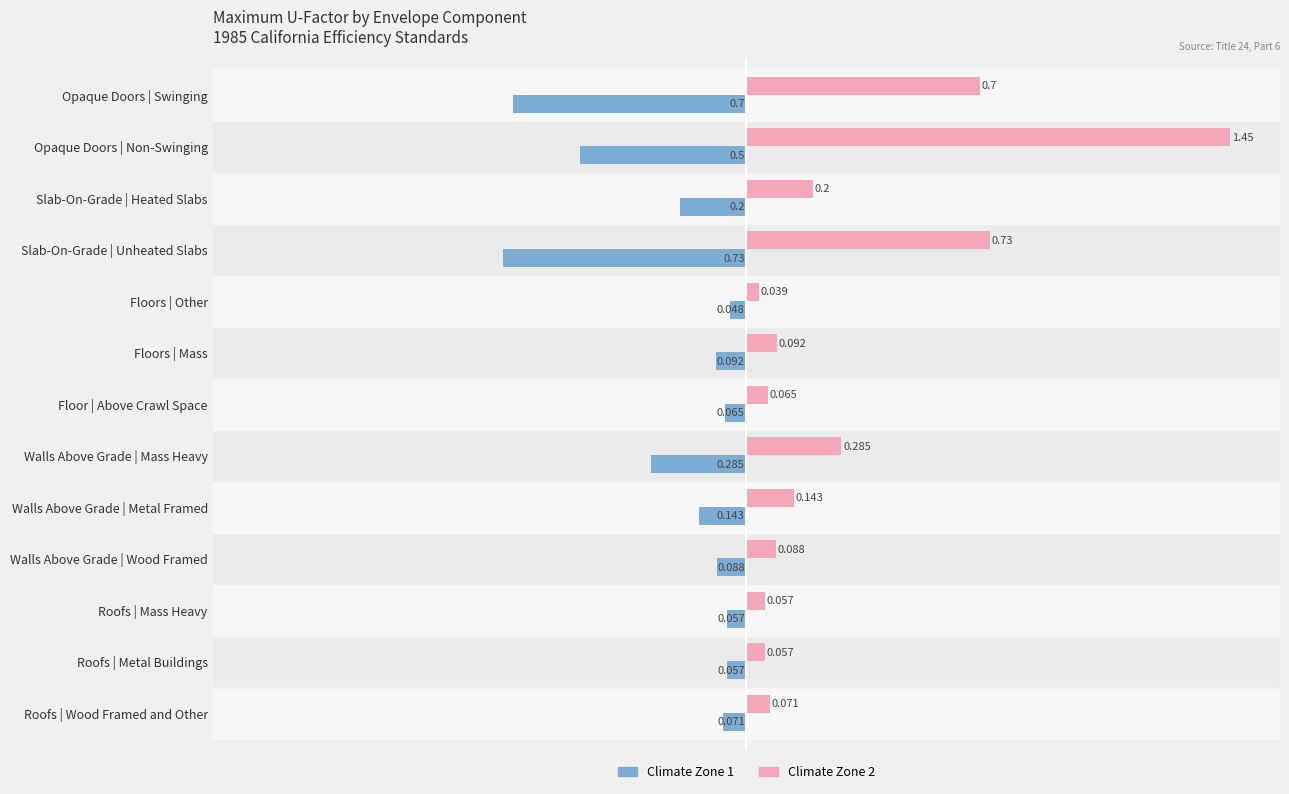

Where is Climate Zone 1 nearest to the value 0?

Floors | Other